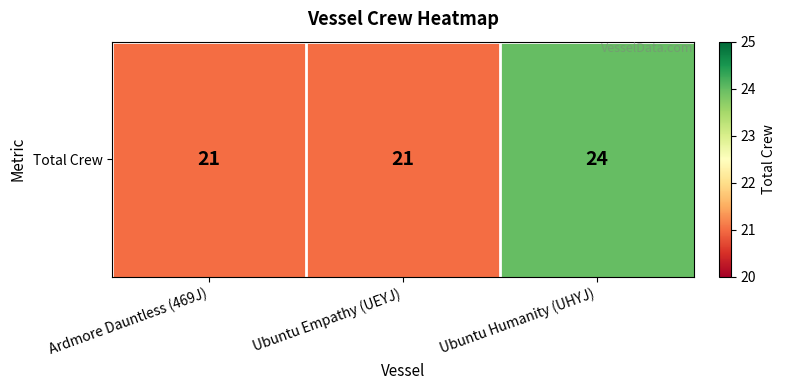

Reading left to right, extract all data points from this chart.

21	21	24